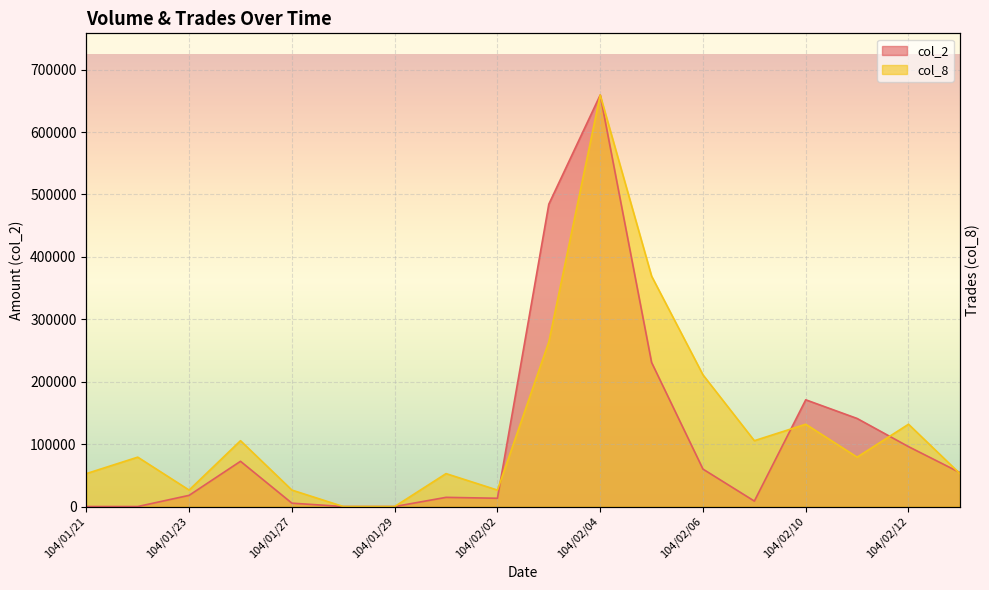

Is the value of col_2 at 104/01/23 greater than the value of col_8 at 104/01/23?

No